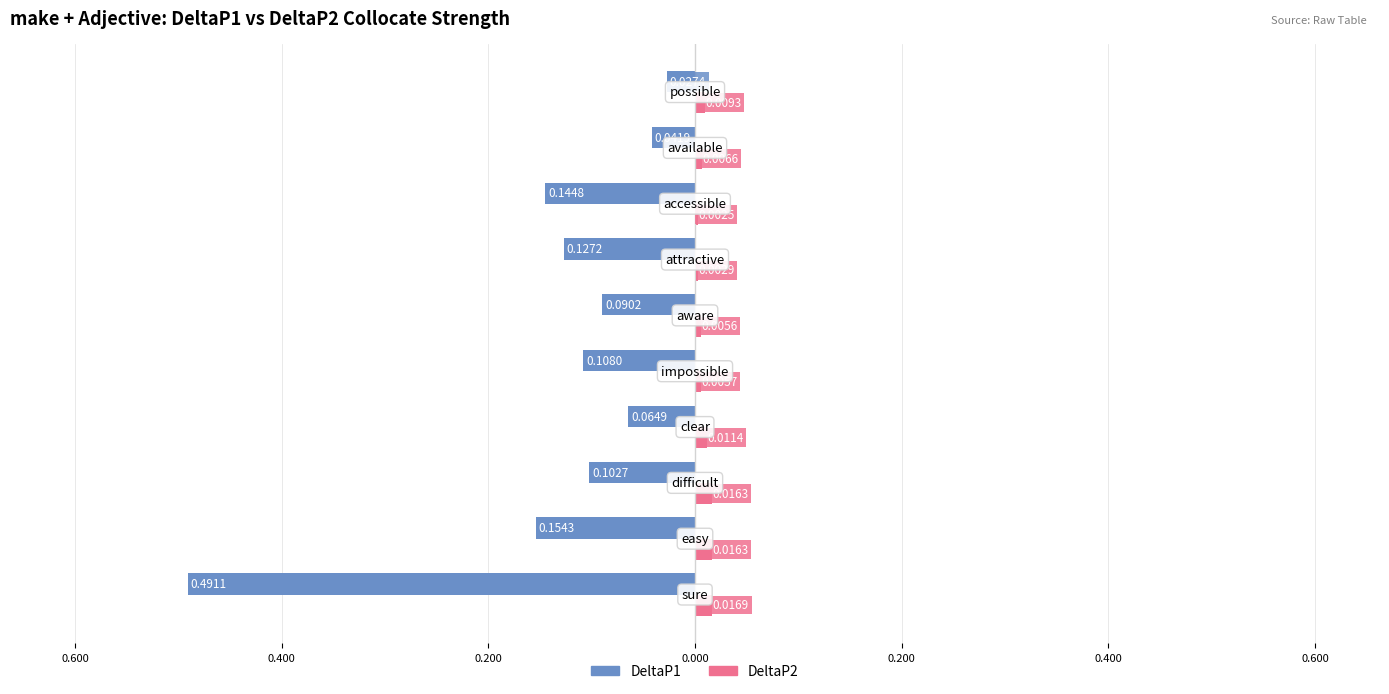

How many groups of bars are there?

10